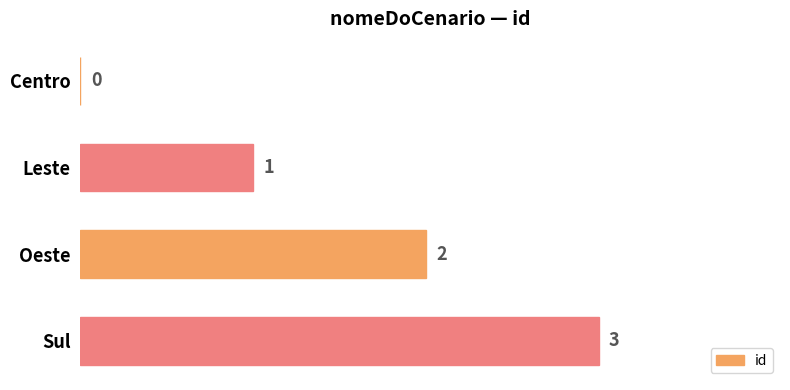

What is the sum of the values at Leste and Oeste?

3